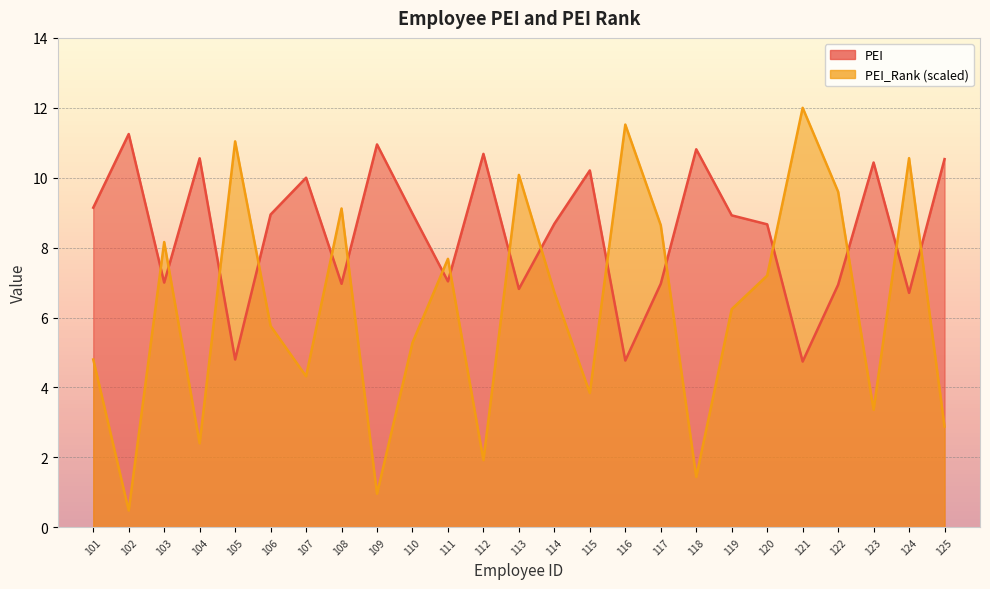

How many data points in PEI are less than 8?

10